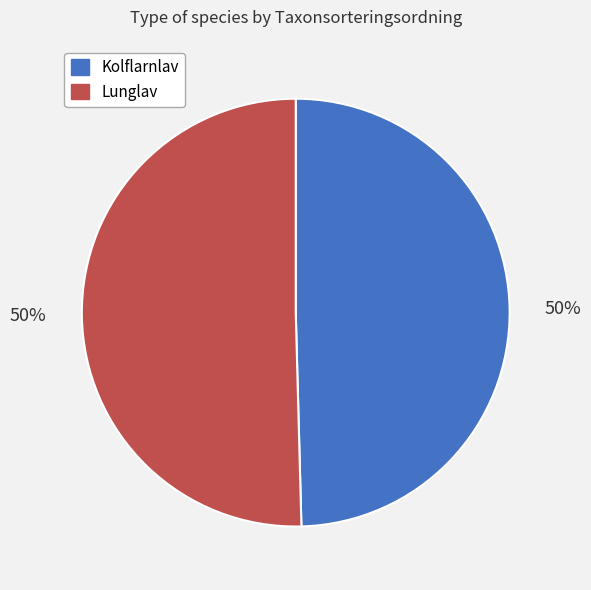

To the nearest percent, what is the average slice percentage?

50%